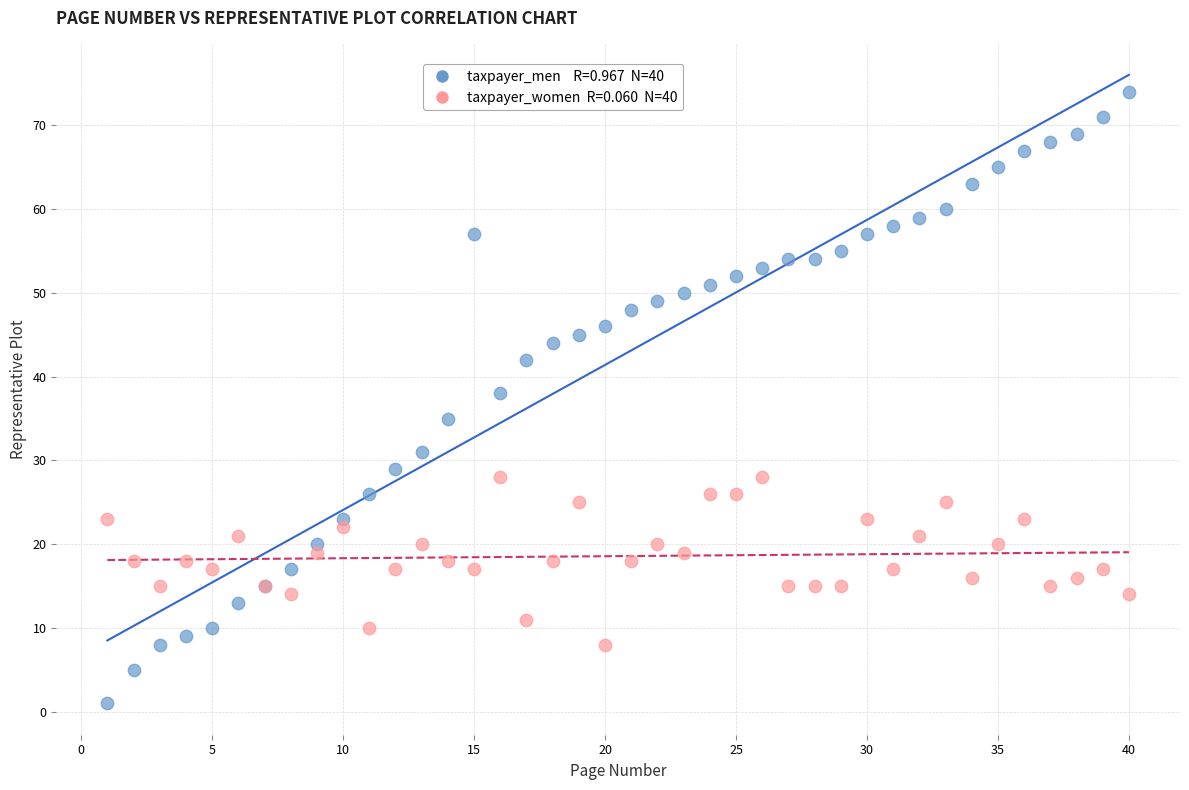

Across all series, what Y value is closest to 37?

38